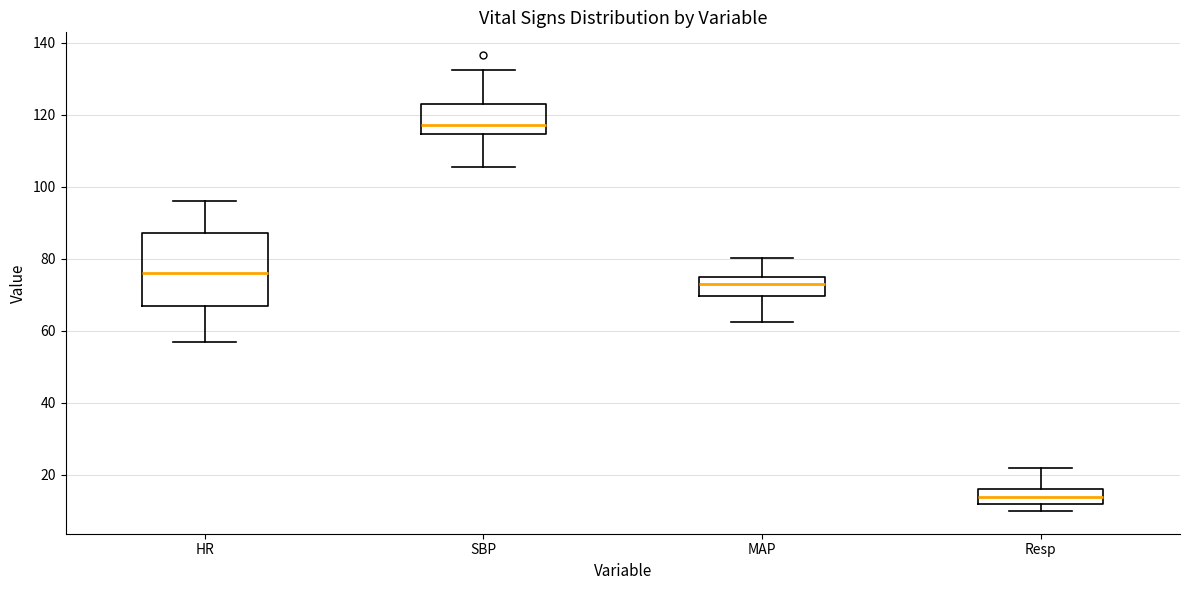

Reading left to right, transcribe this box plot: for each box, give where its median line is, the range the box spans, and where its two whiskers end, as read against the y-axis. The values are not printed on the chart, so give them approximately, as read against the axis.

HR: median 76, box 68 to 88, whiskers 58 to 96
SBP: median 118, box 114 to 124, whiskers 106 to 132
MAP: median 74, box 70 to 76, whiskers 62 to 80
Resp: median 14, box 12 to 16, whiskers 10 to 22